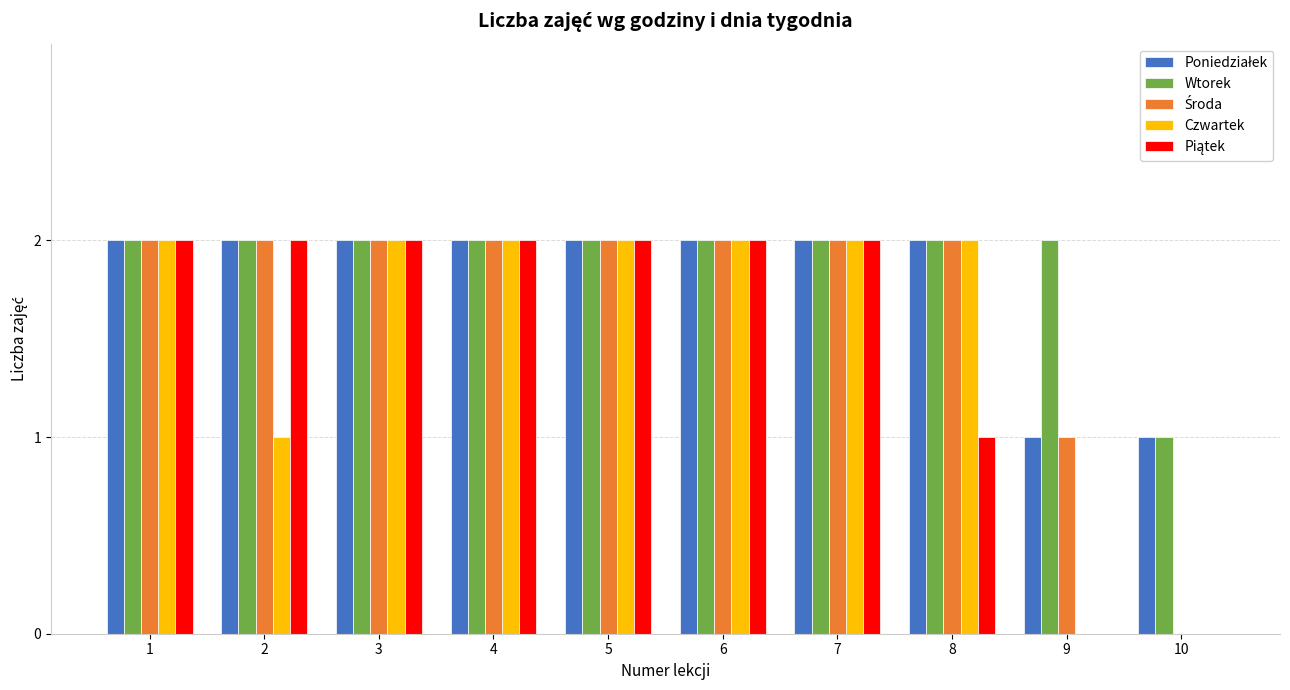

Are the bars horizontal?

No